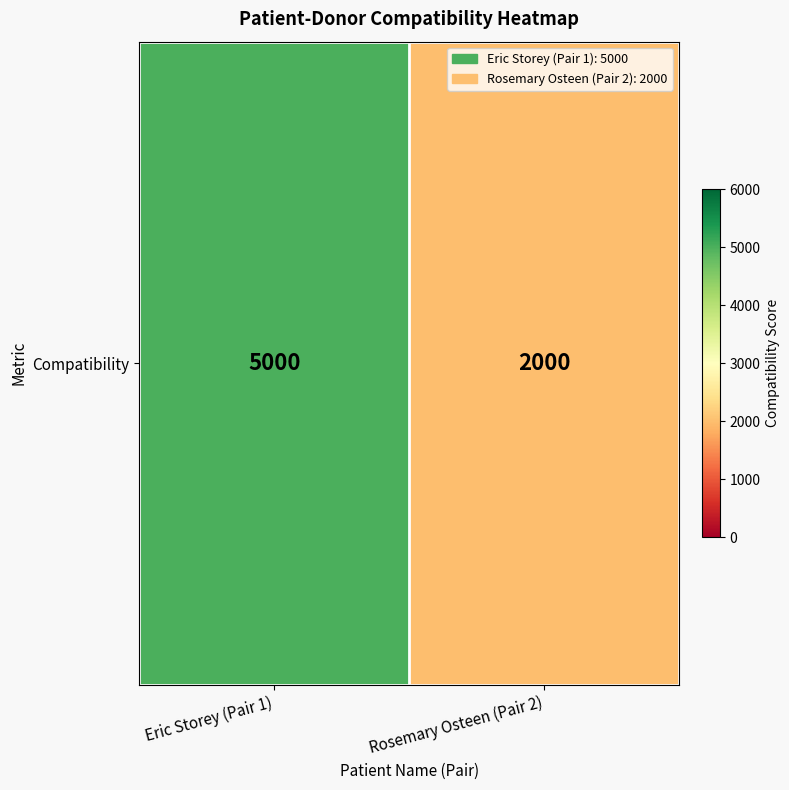

What is the minimum value shown in the chart?

2000